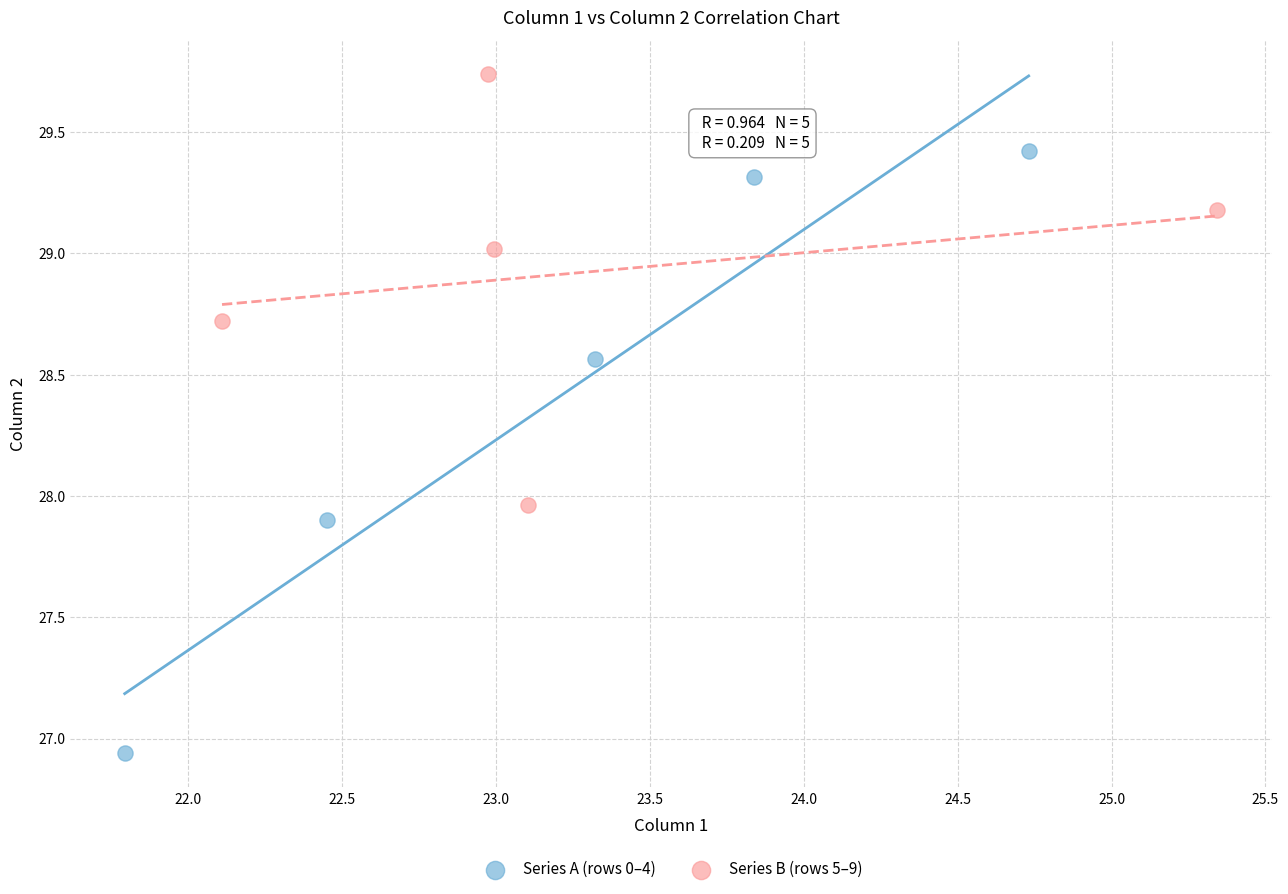

What are all the series names shown in the legend?

Series A (rows 0–4), Series B (rows 5–9)